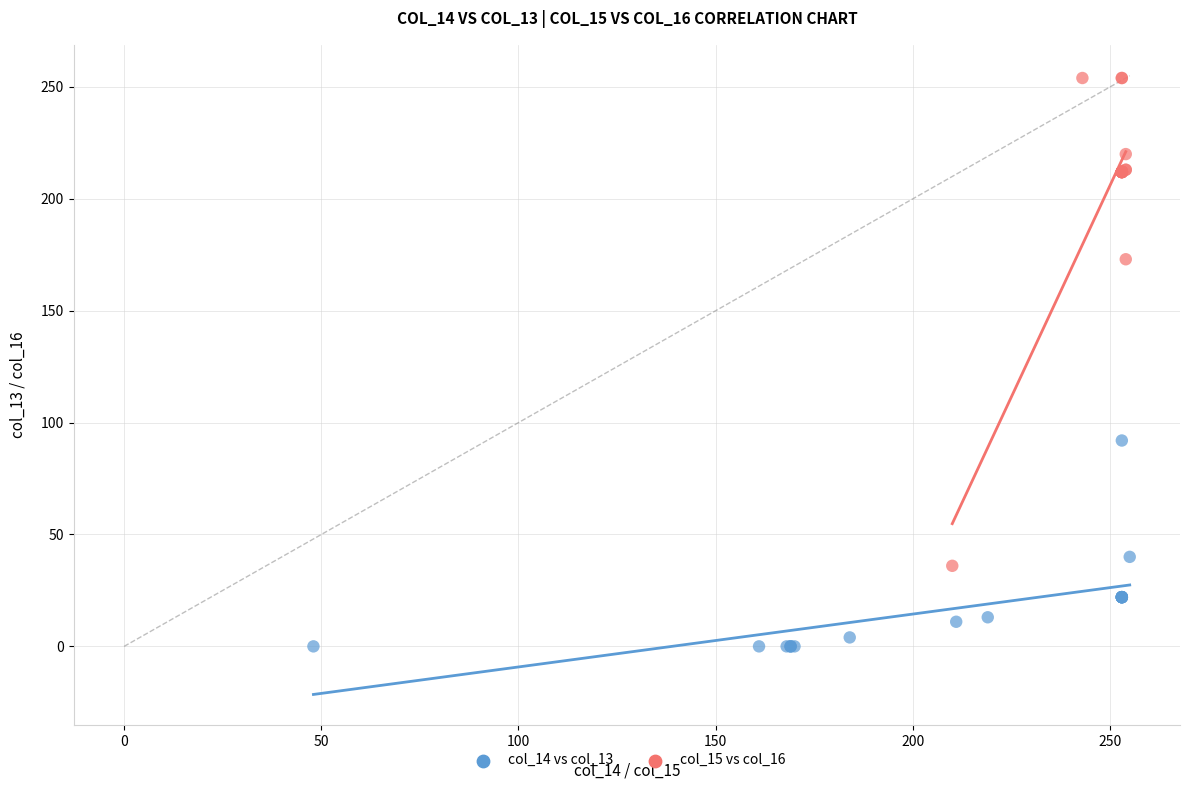

Which series has the widest spread of Y values?

col_15 vs col_16